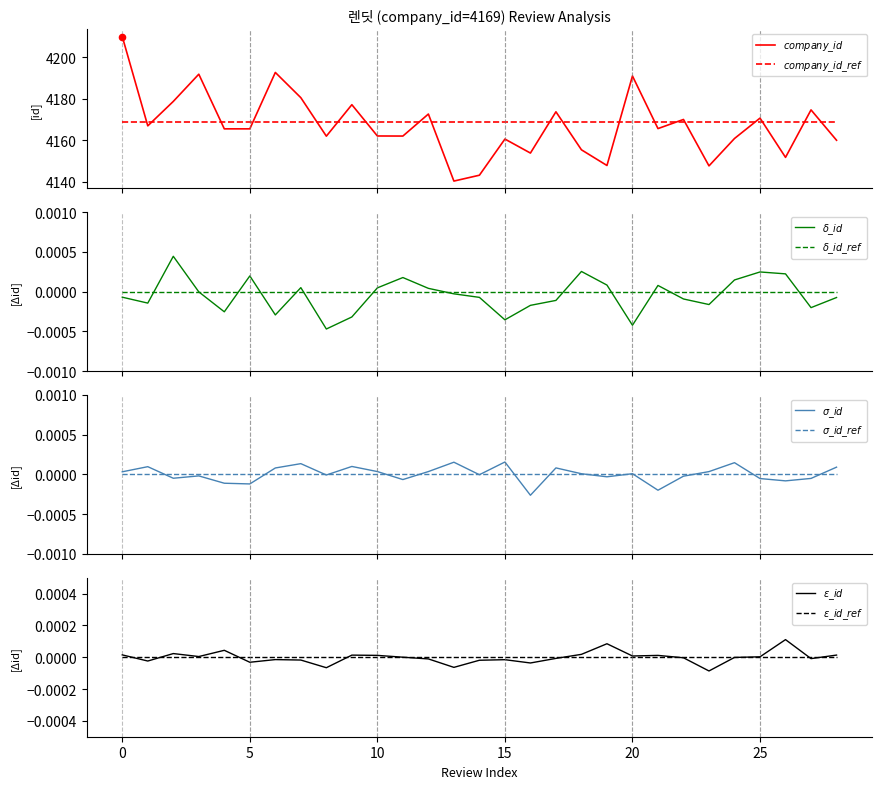

At how many categories does at least one series exceed 3109?

29